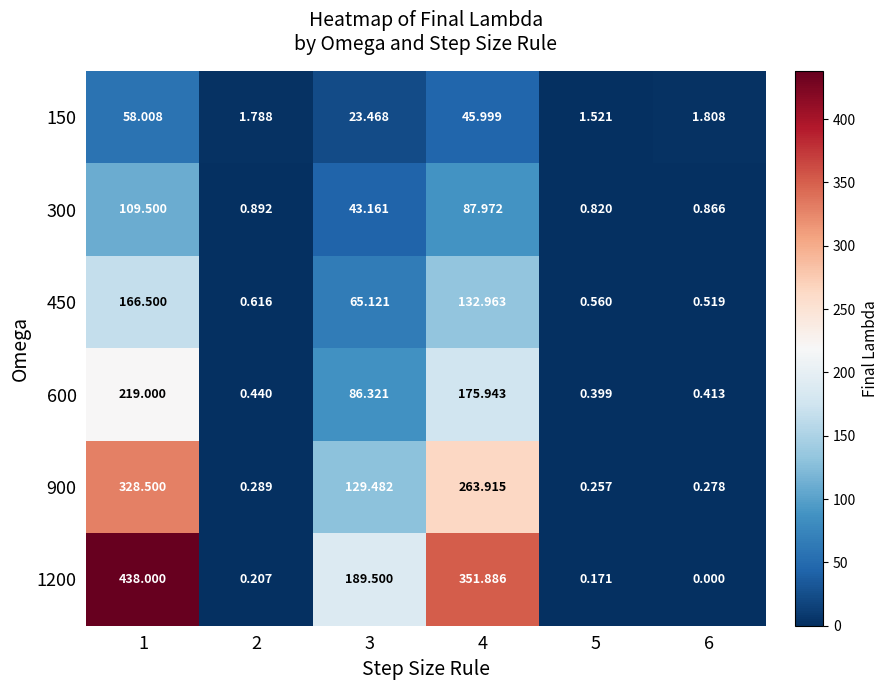

How many series are shown in this chart?

6